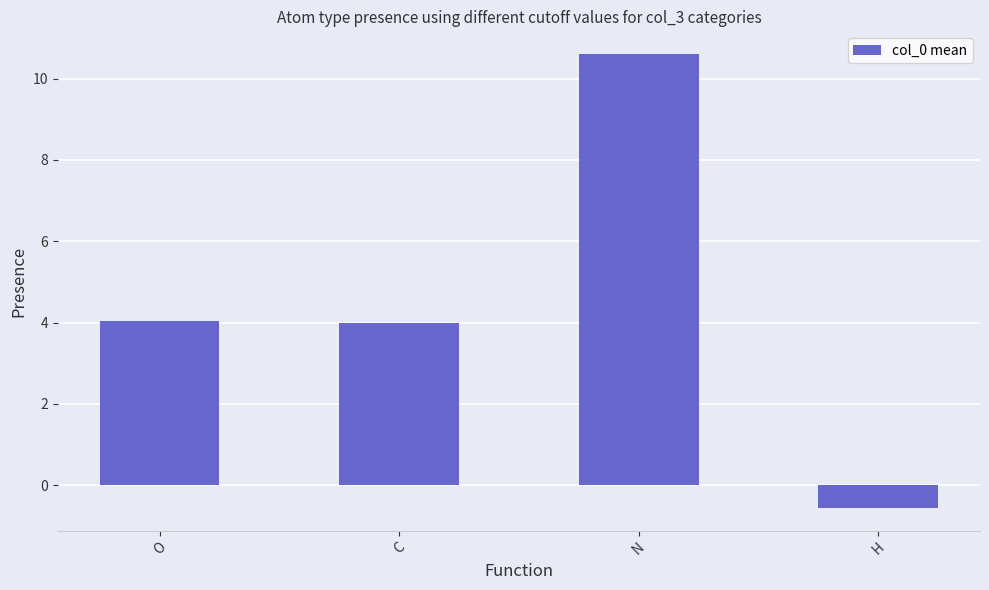

At which category does the chart reach its minimum across all series?

H